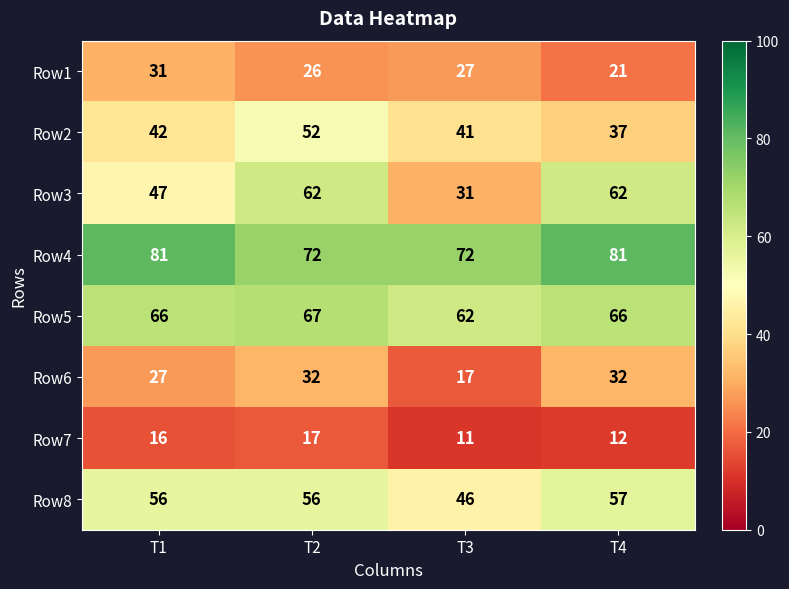

What is the greatest value displayed?

81